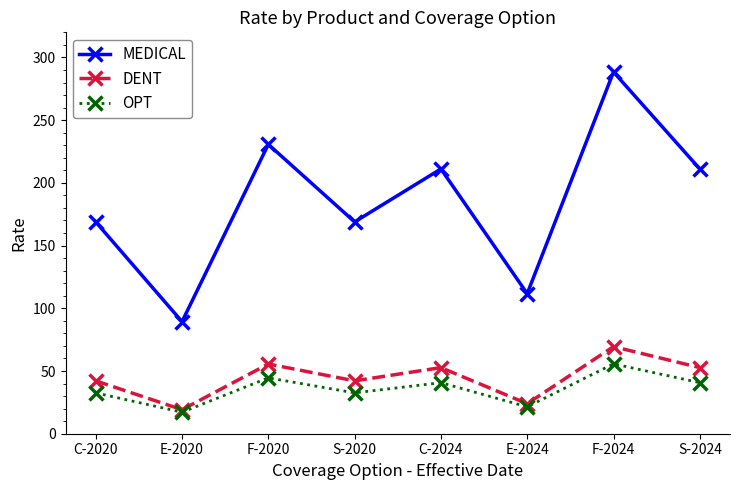

Rank the series by their maximum value, from lowest to highest.

OPT, DENT, MEDICAL